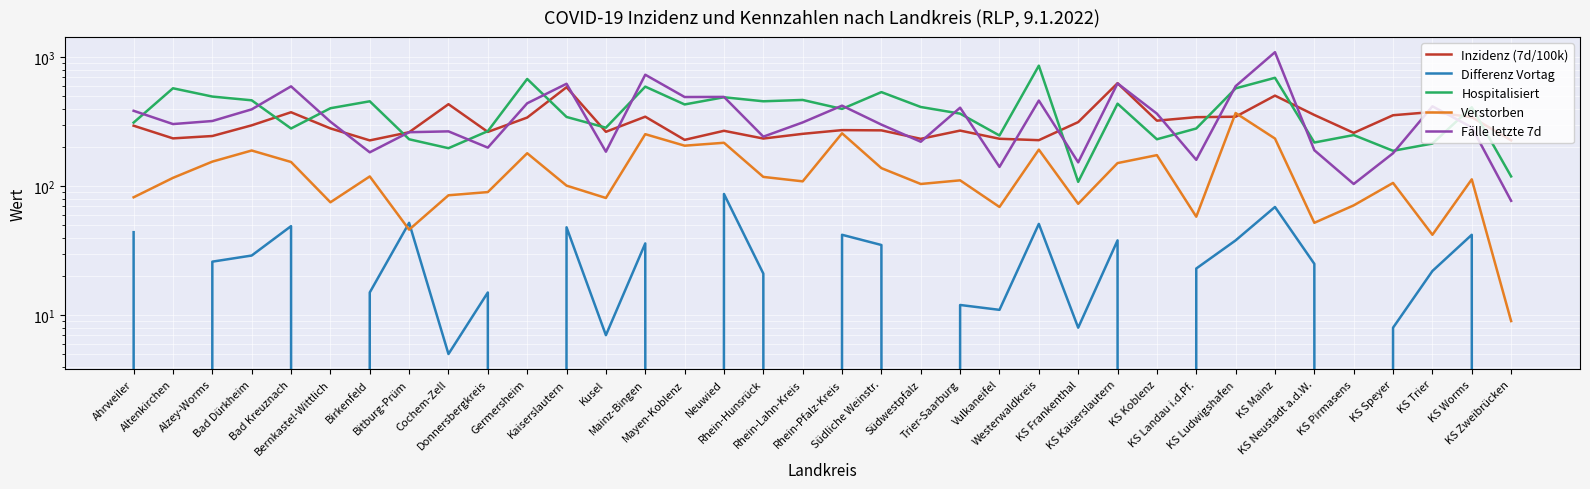

Which has a higher value, Neuwied or Birkenfeld?

Neuwied